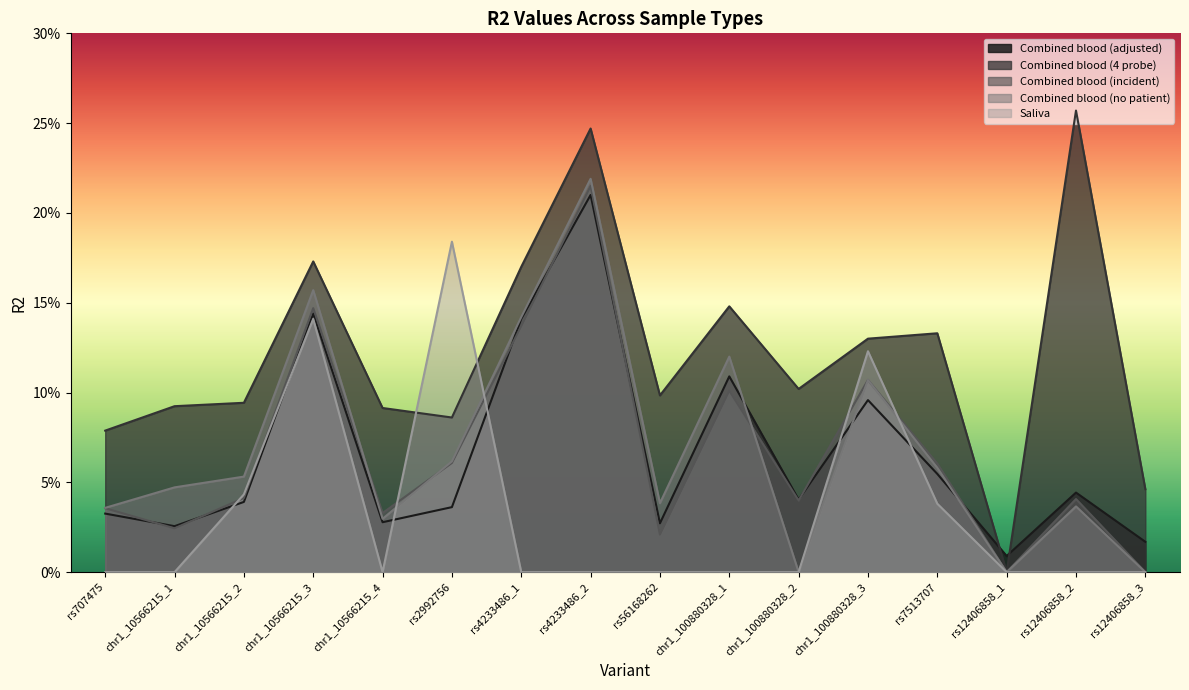

How many lines are shown in the chart?

5